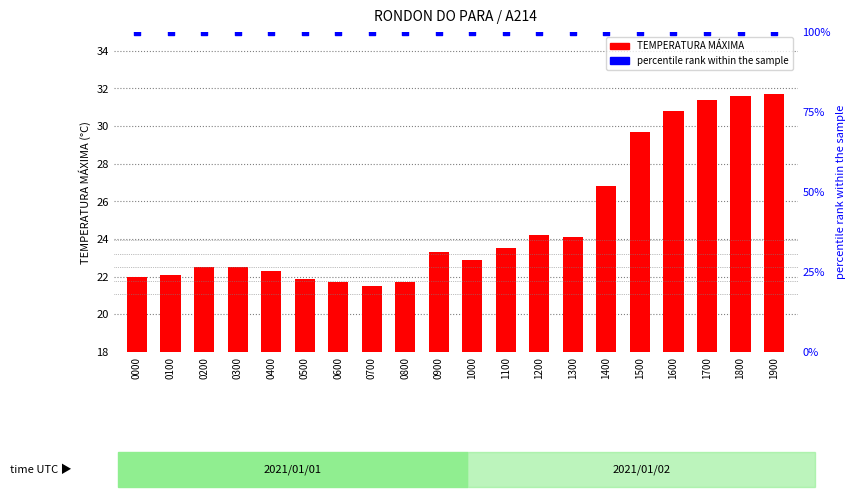

Which series contains the highest Y value?

percentile rank within the sample